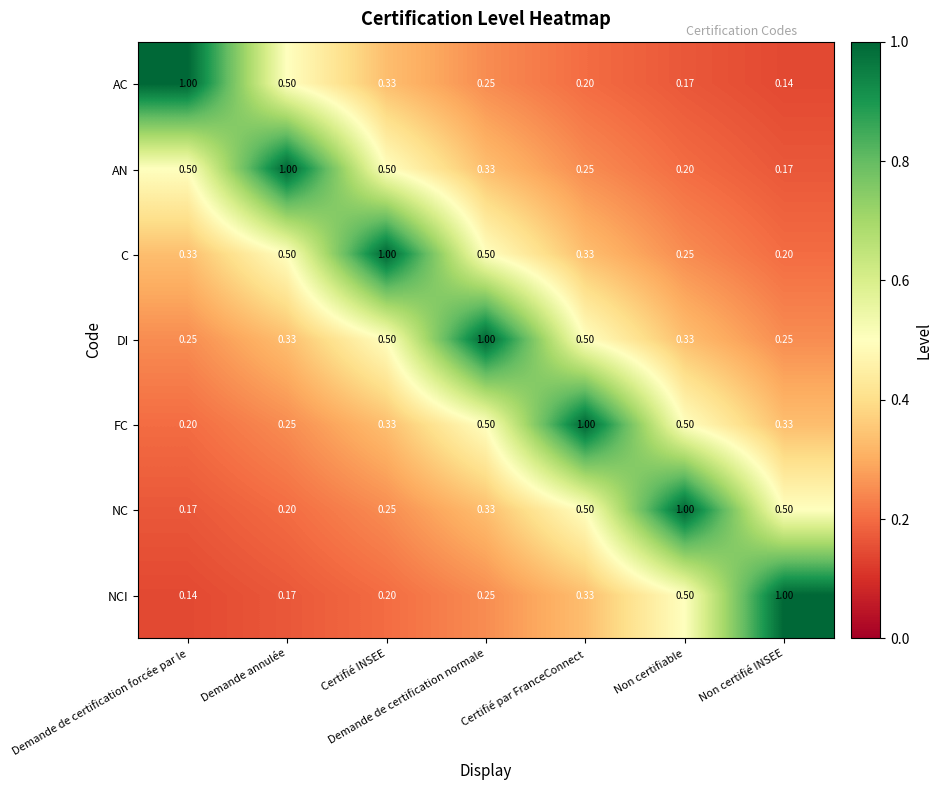

Which category has the highest value in the C series?

Certifié INSEE